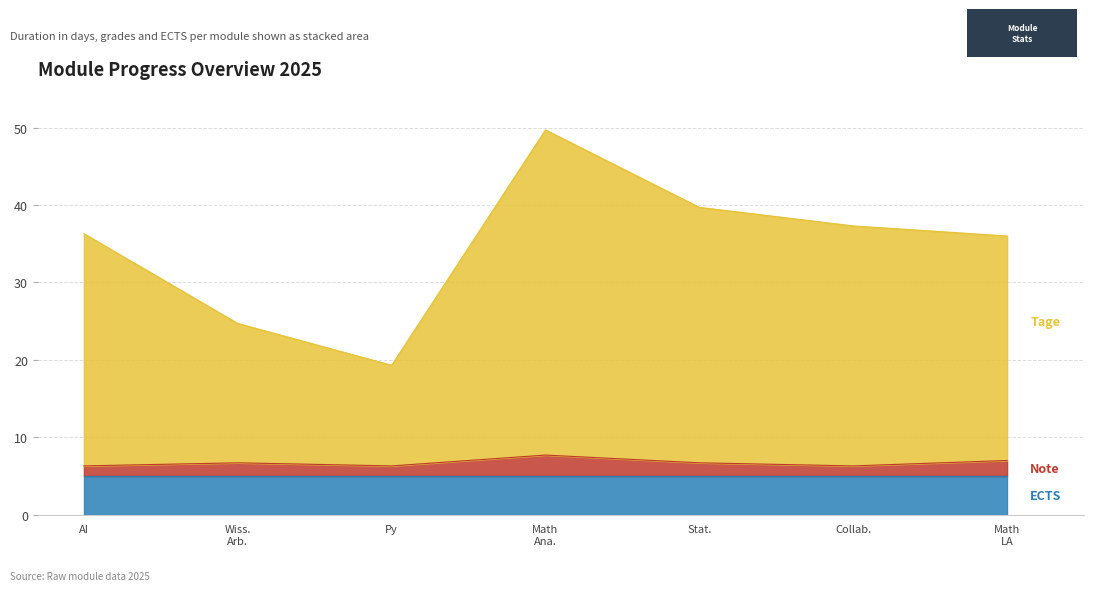

Which series has the largest total across all categories?

Tage